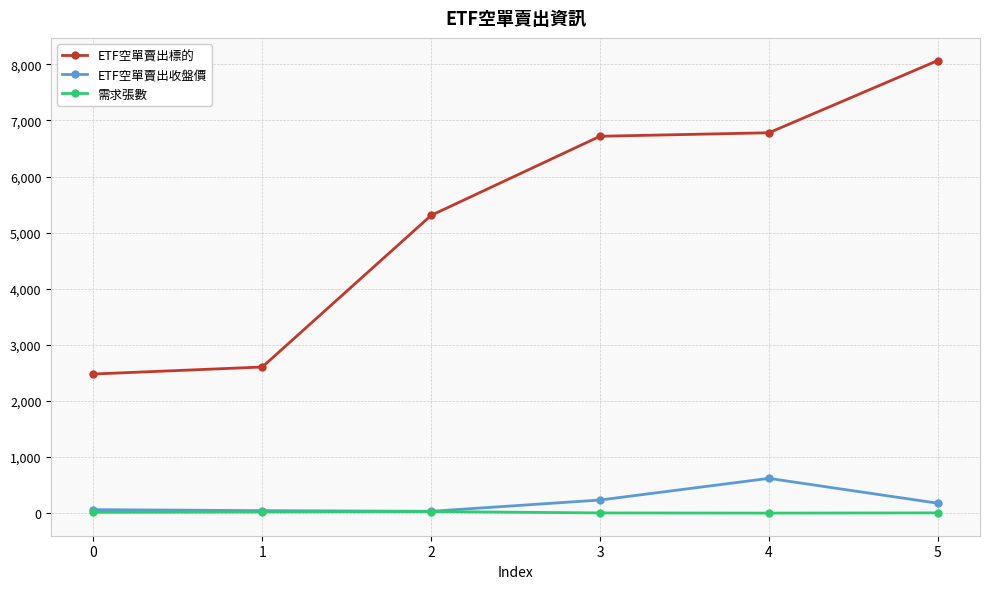

Which series has the widest spread of values?

ETF空單賣出標的